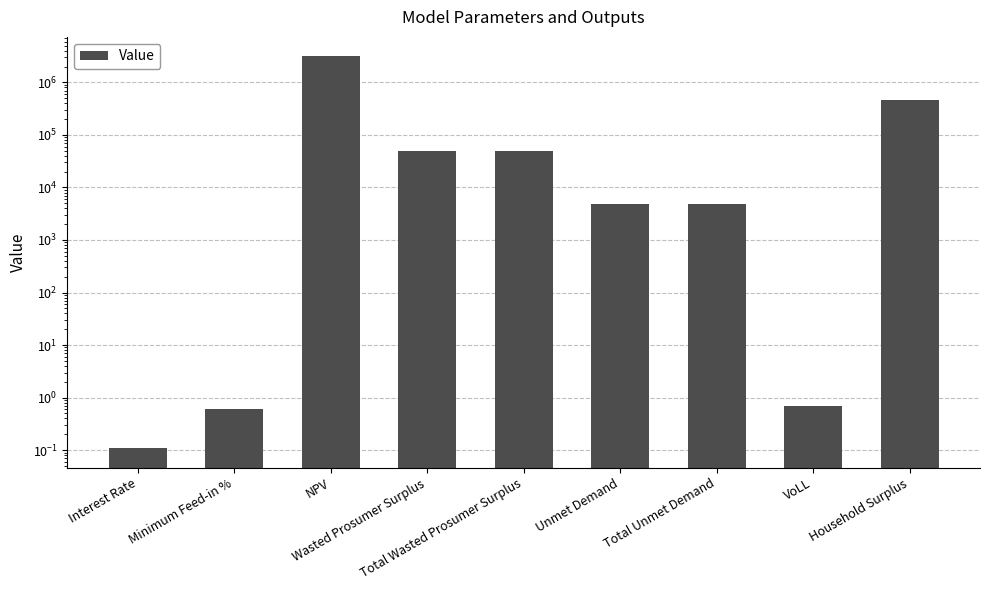

At which label is the value closest to 1557952?

Household Surplus